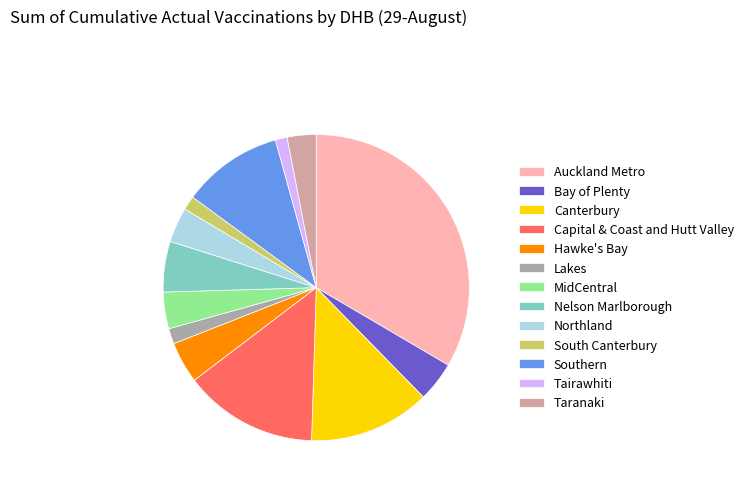

What is the largest slice in the pie chart?

Auckland Metro